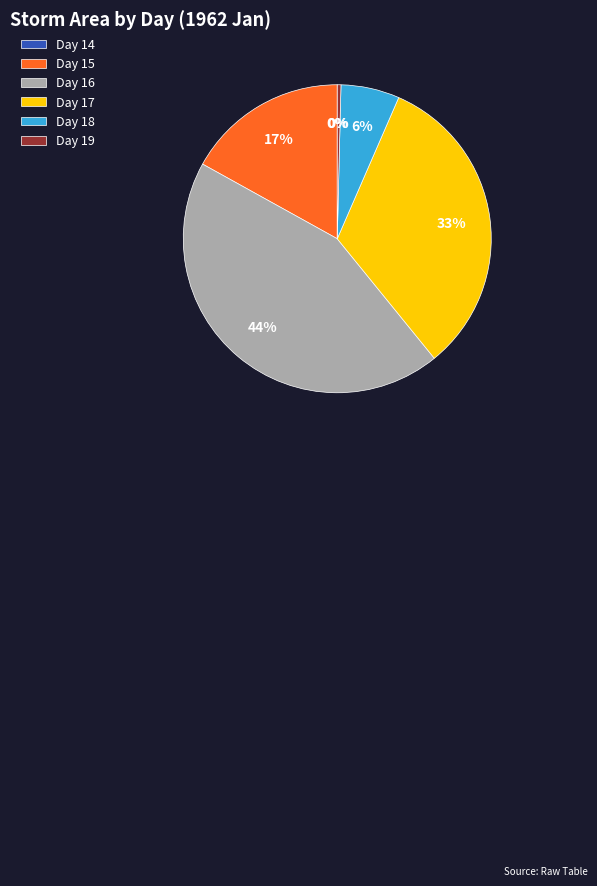

Is it true that Day 17 is 24% of the pie?

False